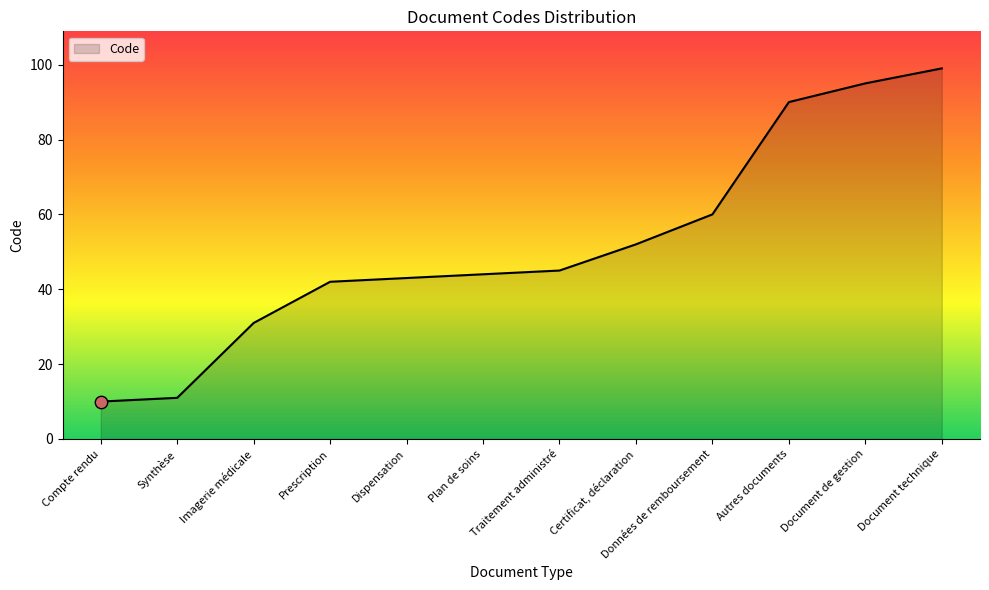

What is the change in value from Dispensation to Document technique?

+56